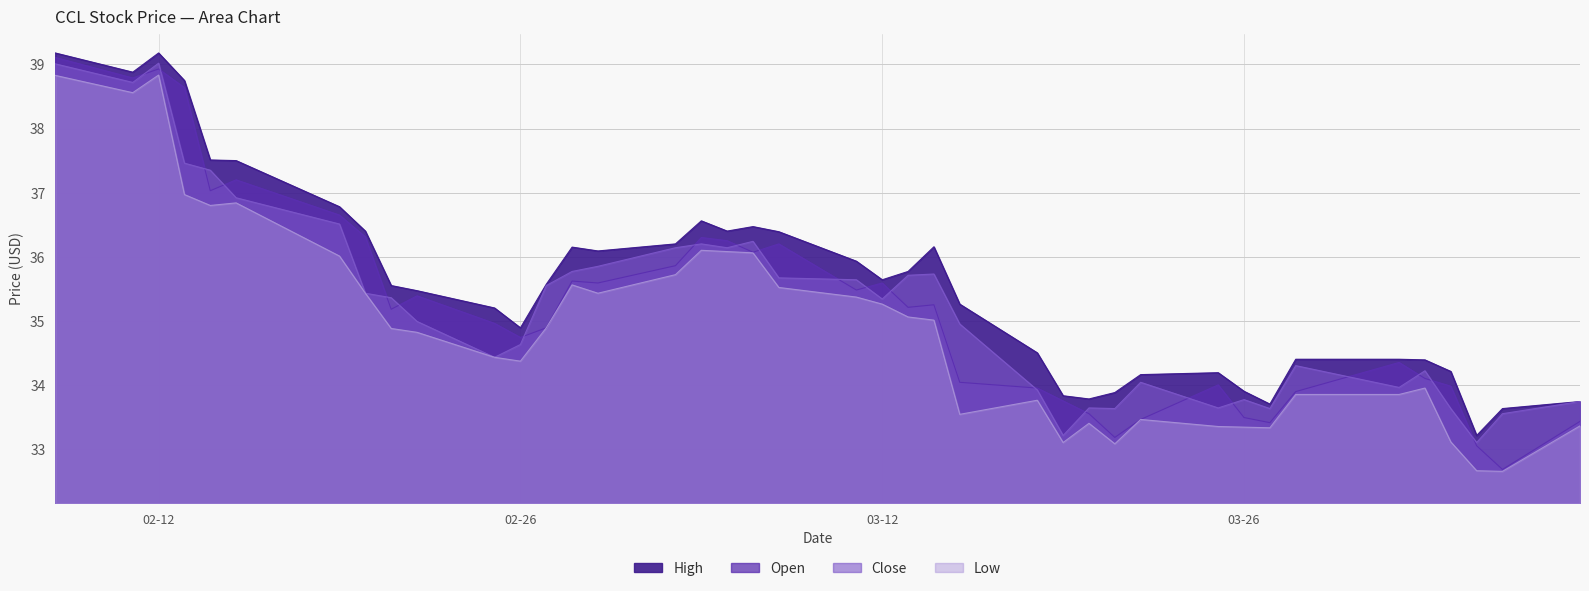

True or false: open and low intersect in this chart.

False